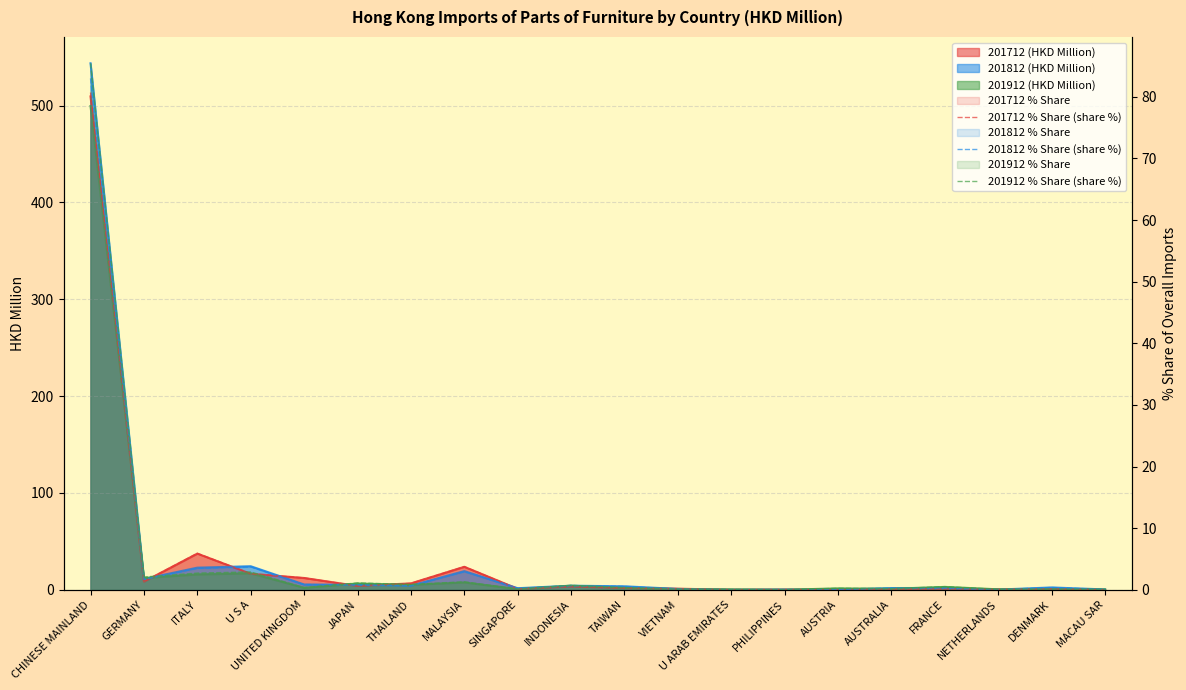

Count the number of categories in the chart.

20